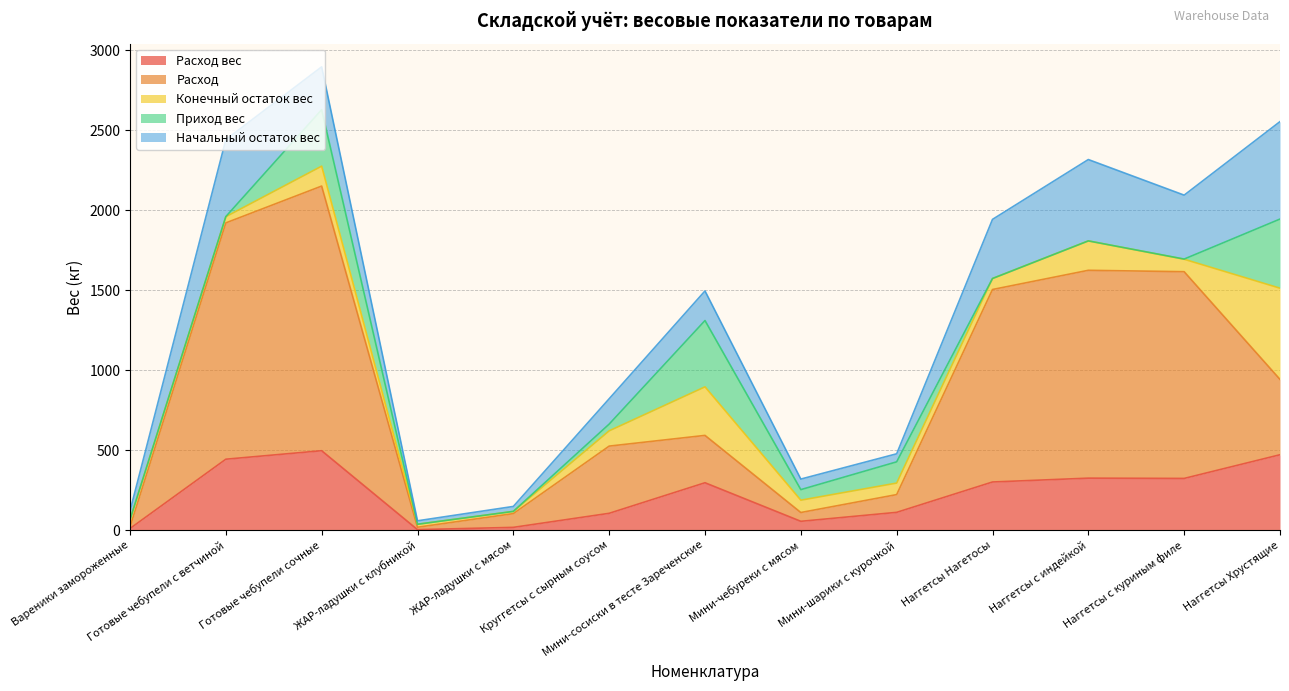

What are all the series names shown in the legend?

Расход вес, Расход, Конечный остаток вес, Приход вес, Начальный остаток вес